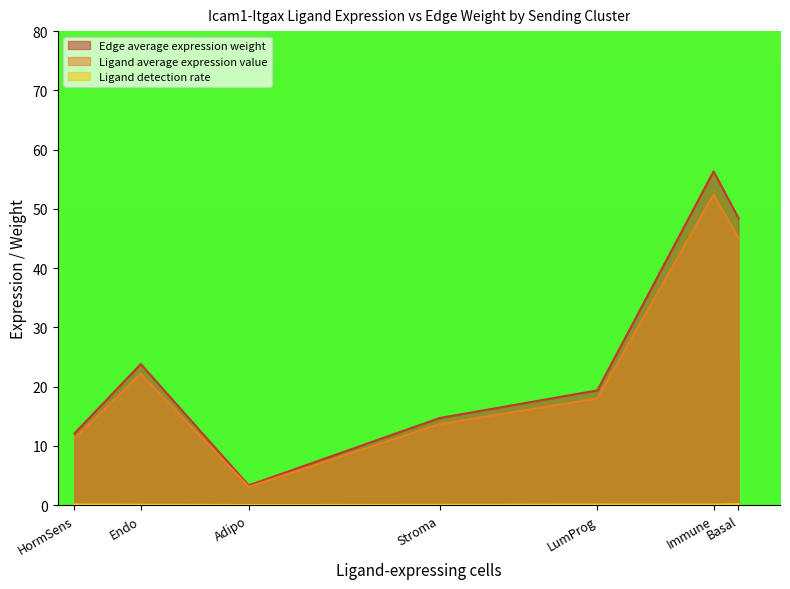

List the labels in order of Edge average expression weight value, largest first.

Immune, Basal, Endo, LumProg, Stroma, HormSens, Adipo